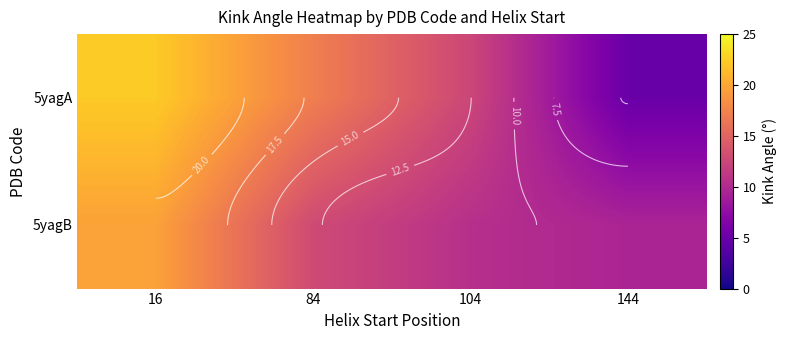

Rank the series at 84 from lowest to highest value.

5yagB, 5yagA